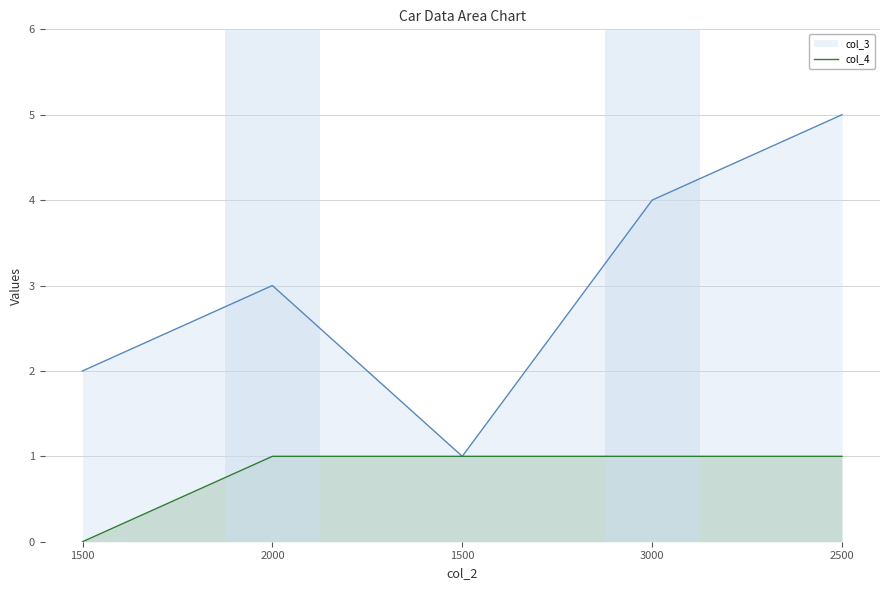

What is the label of the 5th point from the right?

1500